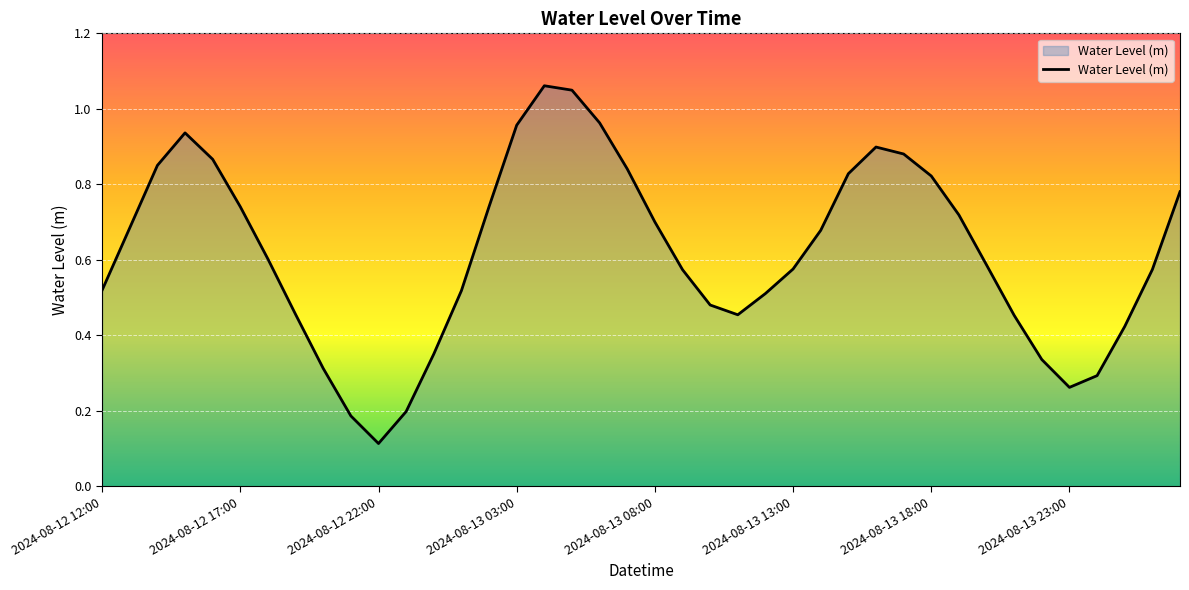

Reading left to right, extract all data points from this chart.

0.5	0.7	0.9	0.9	0.9	0.7	0.6	0.5	0.3	0.2	0.1	0.2	0.4	0.5	0.7	1.0	1.1	1.0	1.0	0.8	0.7	0.6	0.5	0.5	0.5	0.6	0.7	0.8	0.9	0.9	0.8	0.7	0.6	0.5	0.3	0.3	0.3	0.4	0.6	0.8